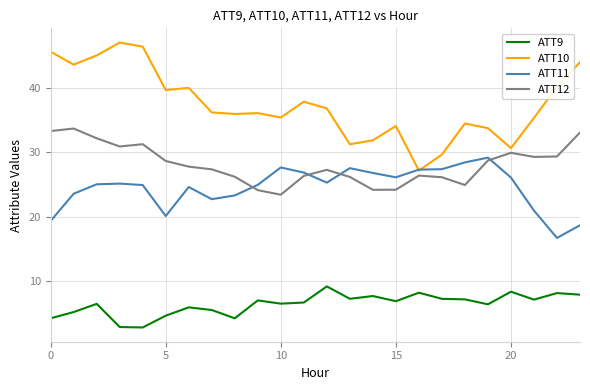

What is the minimum value for ATT10?

27.2